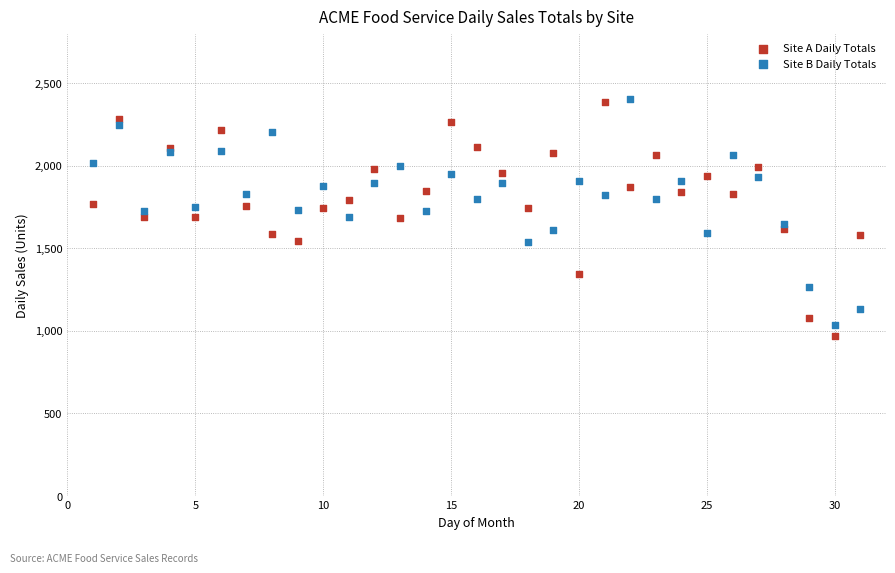

What is the X range (max minus min) for the scatter plot?

30